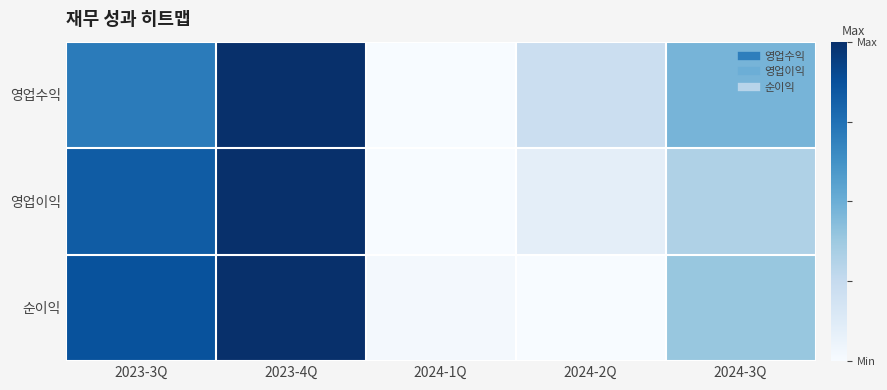

Rank the series at 2023-3Q from lowest to highest value.

영업수익, 영업이익, 순이익